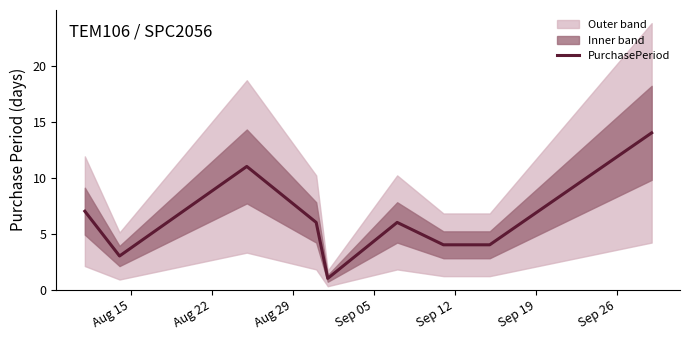

True or false: there are more than 1 points higher than both neighbors.

True